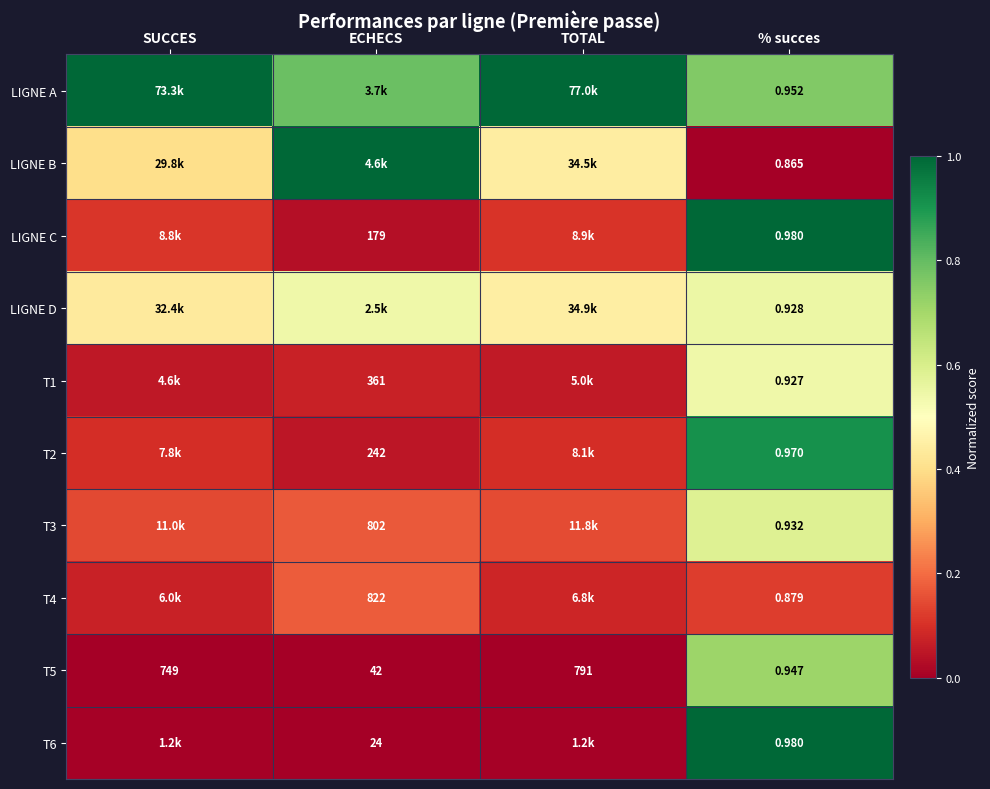

At which label is T5 closest to 395?

ECHECS